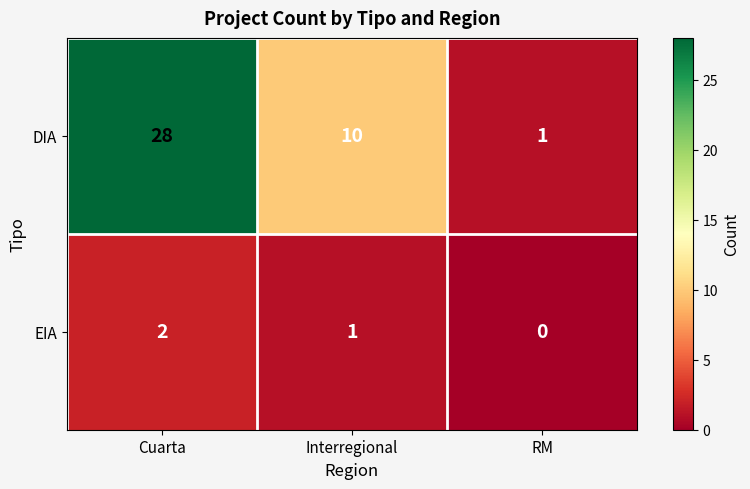

What is the total value across all series at Interregional?

11